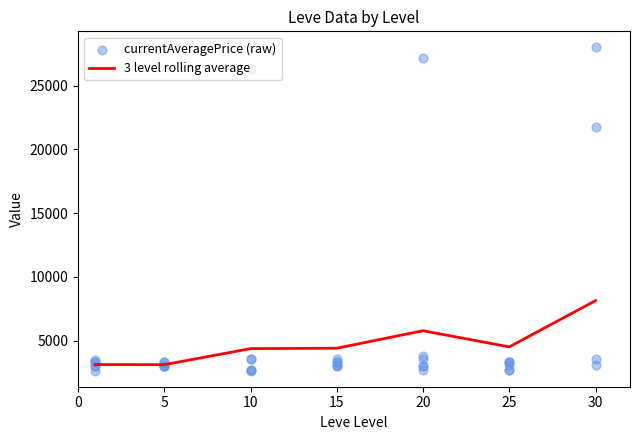

At how many categories does at least one series exceed 19518?

4